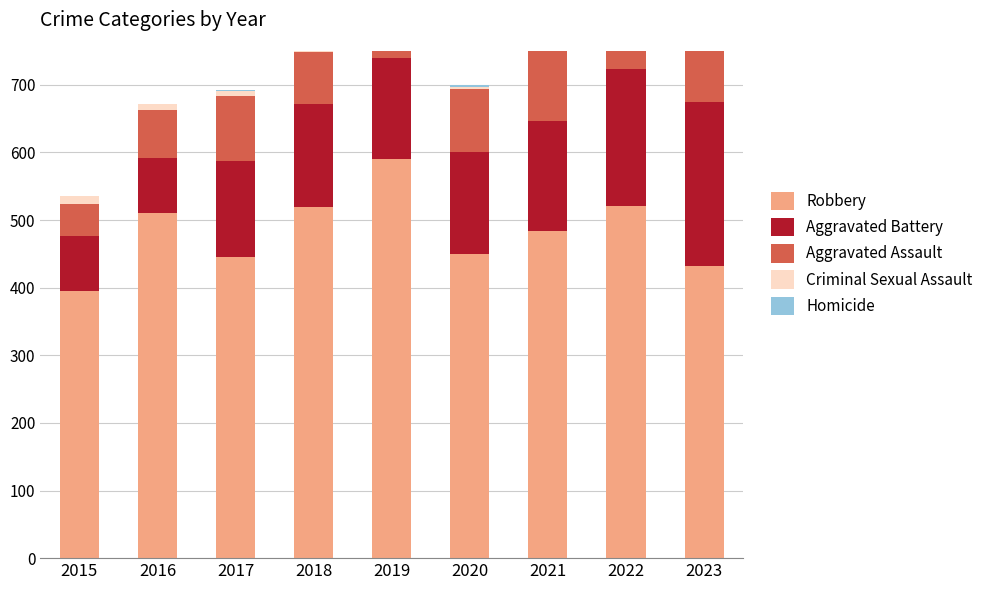

What is the difference between the second highest and second lowest values in the Aggravated Battery series?

120